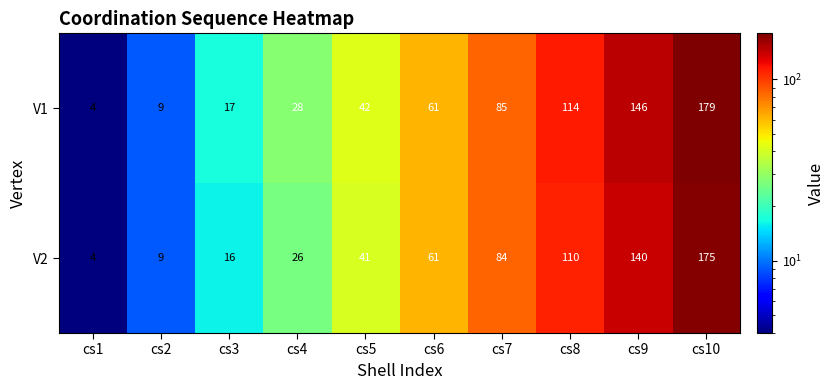

Is it true that V2 equals 33 at cs8?

False